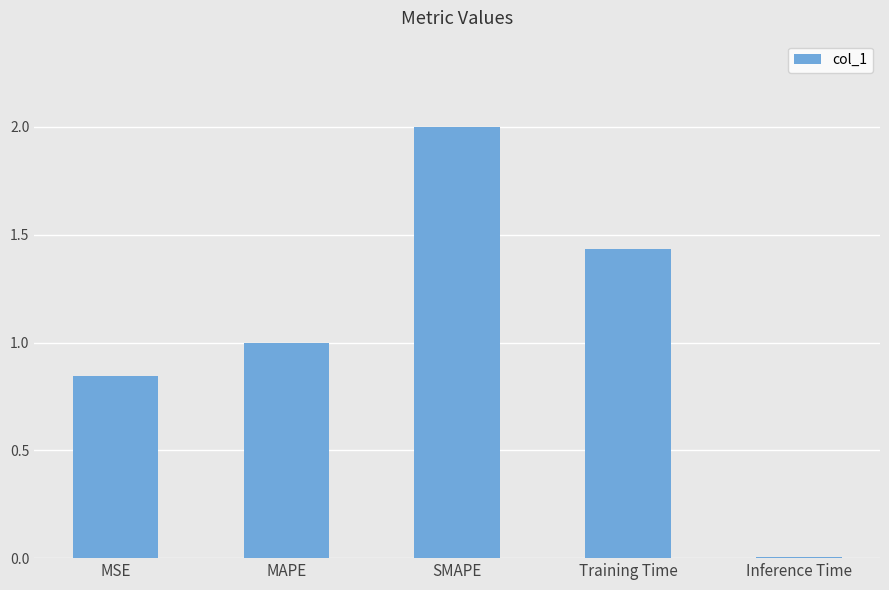

What is the change in value from MSE to MAPE?

+0.2